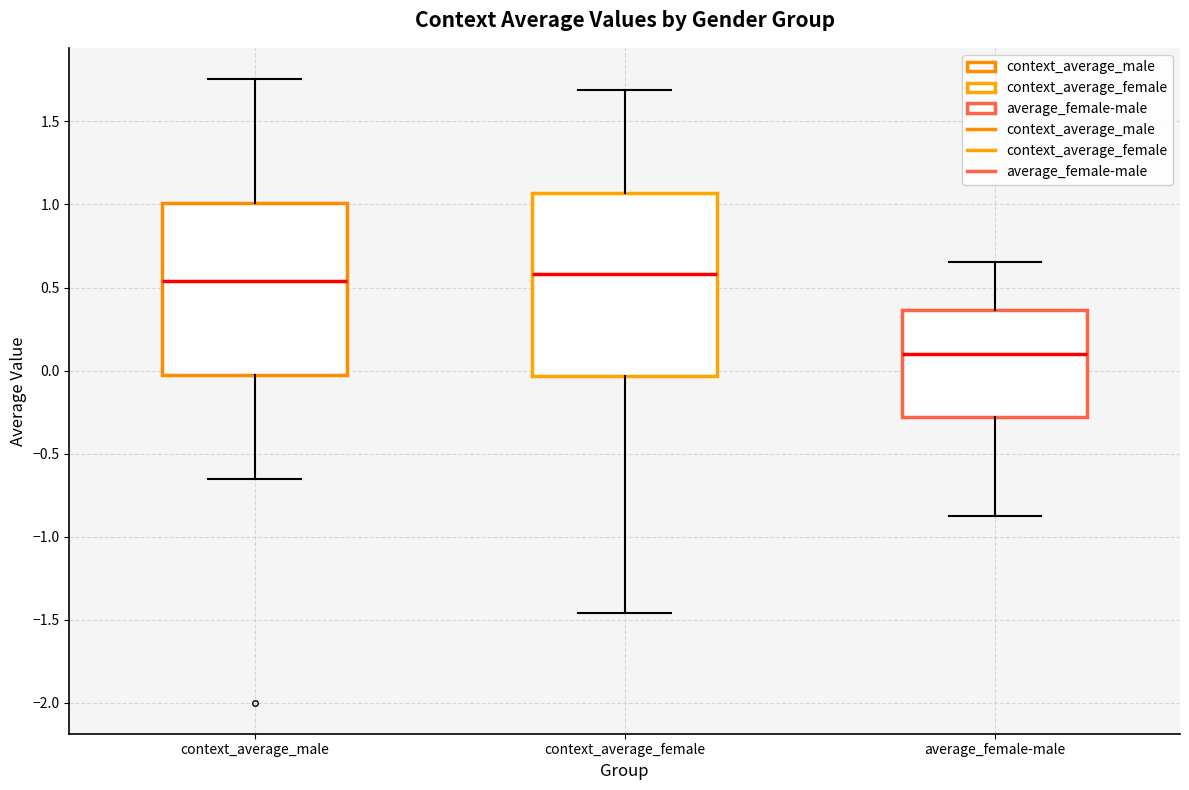

Reading left to right, read every box against the y-axis: the position of its median line, the range the box covers, and the ends of its whiskers. The values are not printed on the chart, so give them approximately, as read against the axis.

context_average_male: median 0.55, box -0.05 to 1.00, whiskers -0.65 to 1.75
context_average_female: median 0.60, box -0.05 to 1.05, whiskers -1.45 to 1.70
average_female-male: median 0.10, box -0.30 to 0.35, whiskers -0.85 to 0.65